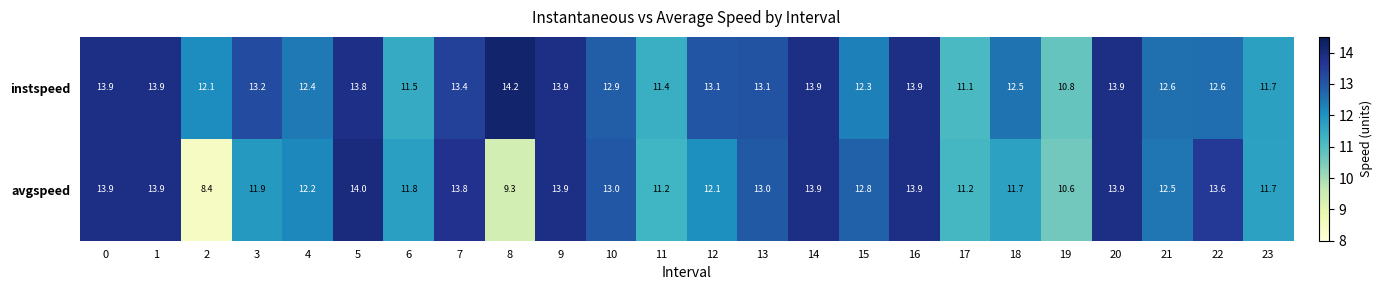

At how many categories does at least one series exceed 12?

19